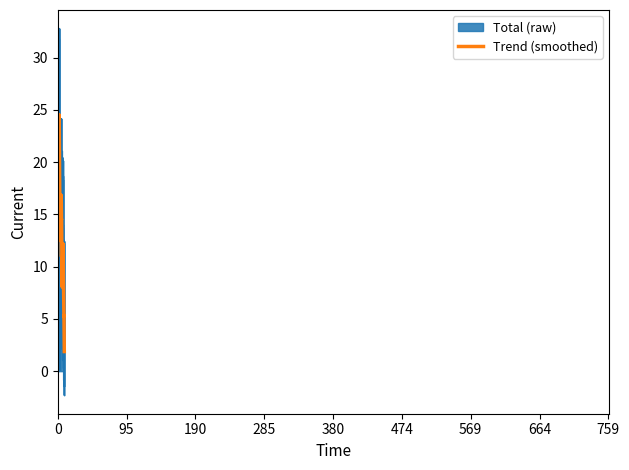

Rank the series by their maximum value, from lowest to highest.

Trend (smoothed), Total (raw)